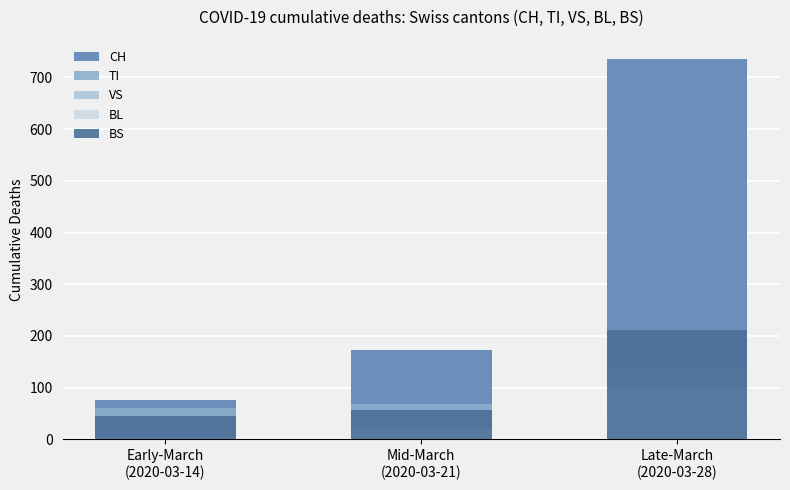

What position from the right is Early-March
(2020-03-14)?

3